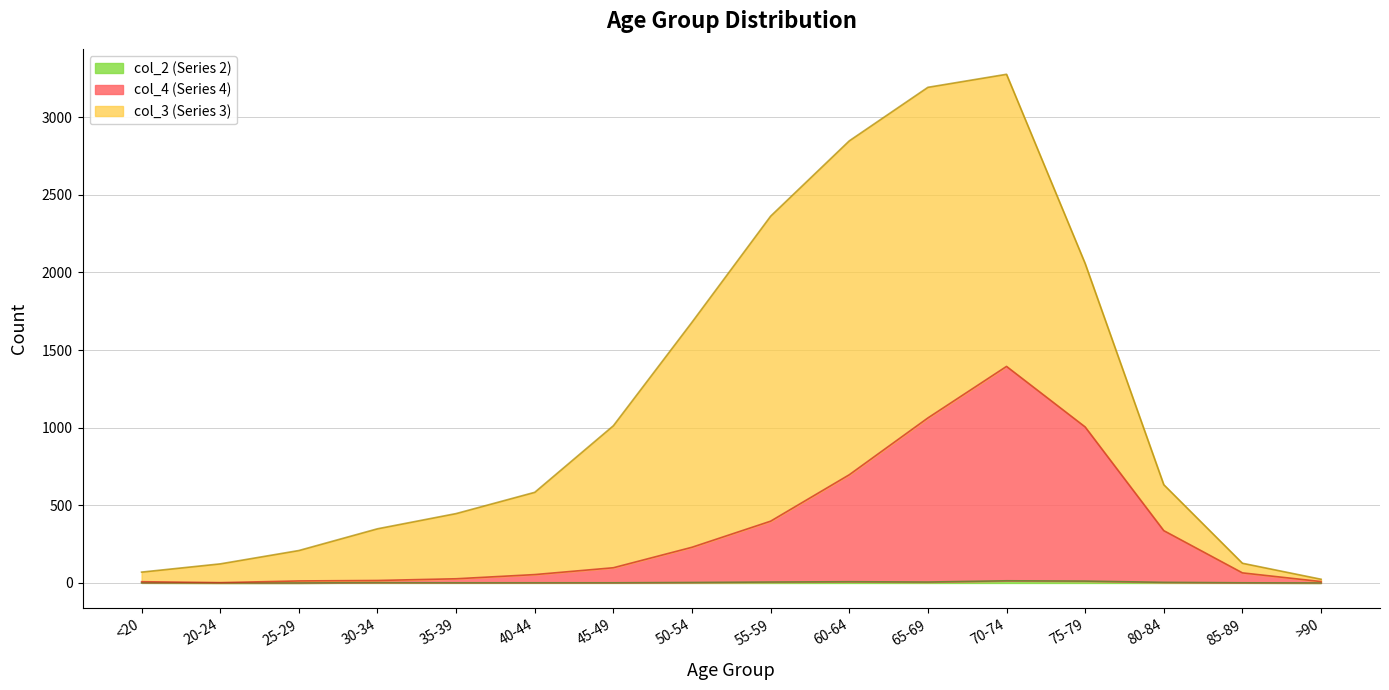

Does the chart have visible grid lines?

Yes